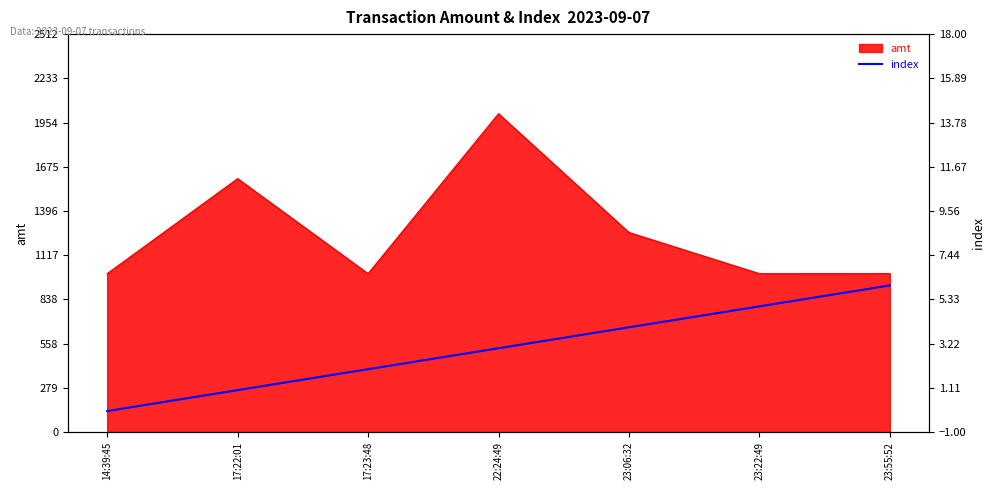

The chart shows a value of 6 at 23:55:52. True or false?

True